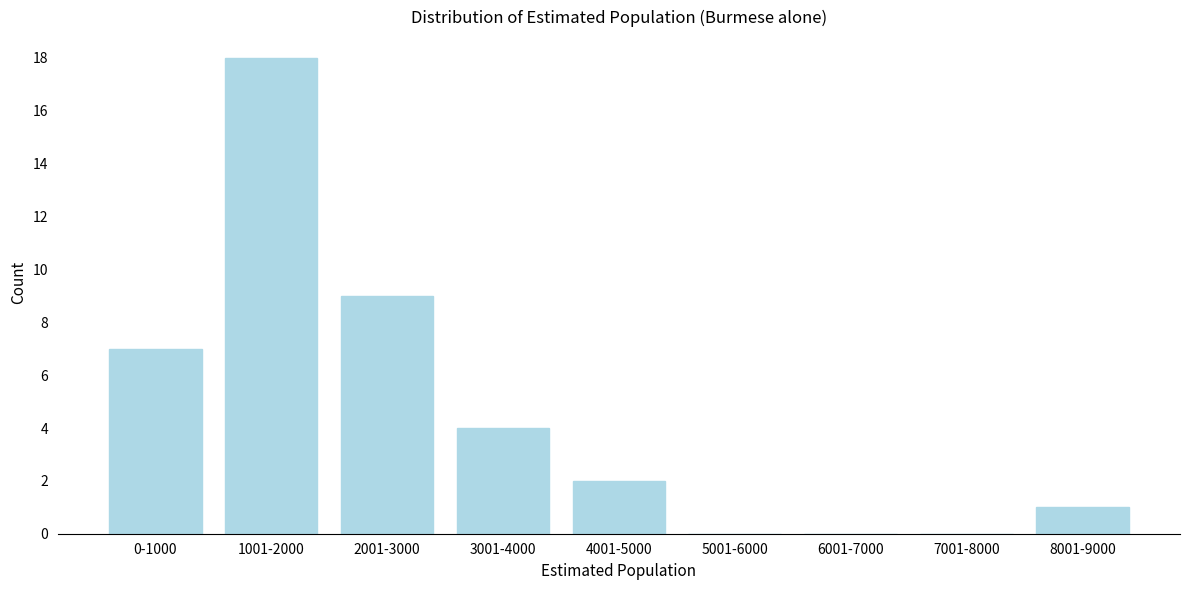

Reading left to right, what are all the values shown in this chart?

0-1000=7	1001-2000=18	2001-3000=9	3001-4000=4	4001-5000=2	5001-6000=0	6001-7000=0	7001-8000=0	8001-9000=1